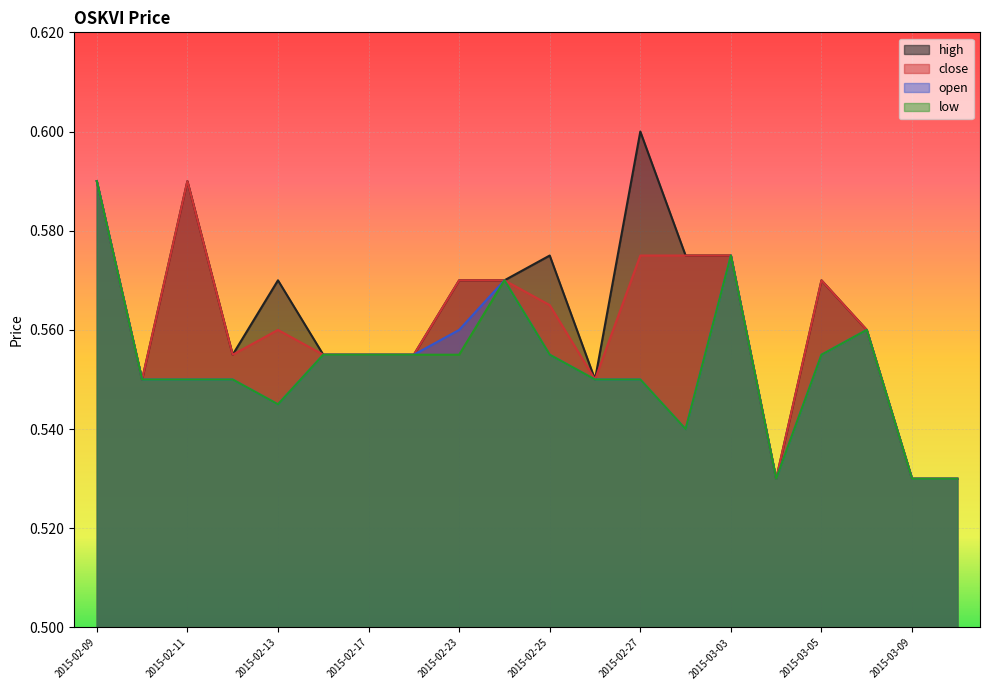

Rank the categories by low value from highest to lowest.

2015-02-09, 2015-03-03, 2015-02-24, 2015-03-06, 2015-02-16, 2015-02-17, 2015-02-18, 2015-02-23, 2015-02-25, 2015-03-05, 2015-02-10, 2015-02-11, 2015-02-12, 2015-02-26, 2015-02-27, 2015-02-13, 2015-03-02, 2015-03-04, 2015-03-09, 2015-03-10